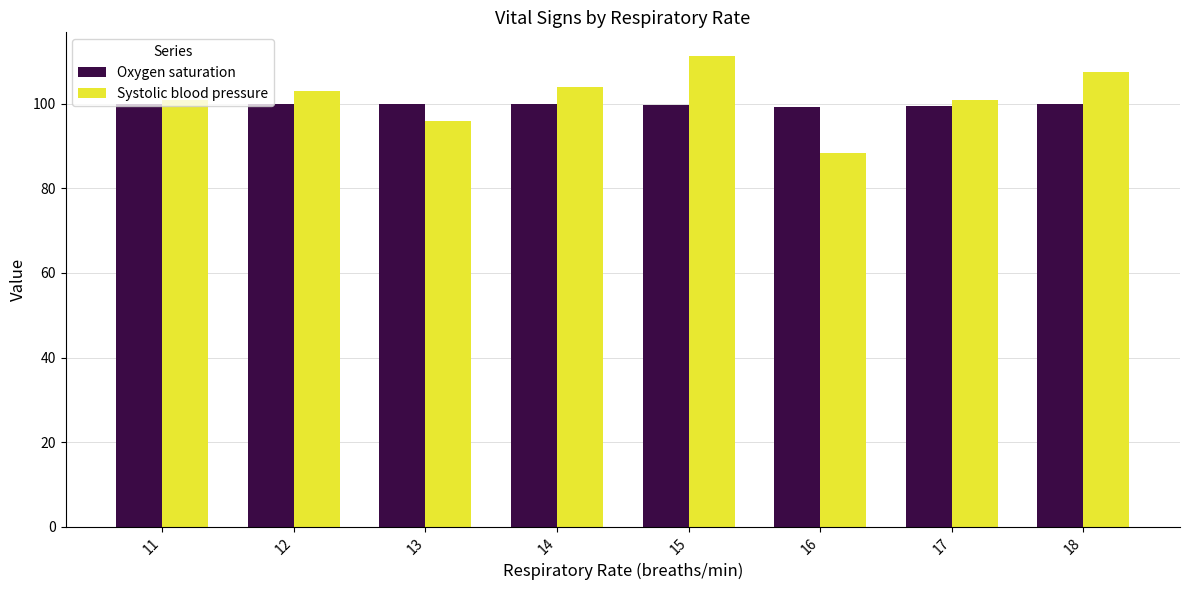

Rank the series at 18 from highest to lowest value.

Systolic blood pressure, Oxygen saturation